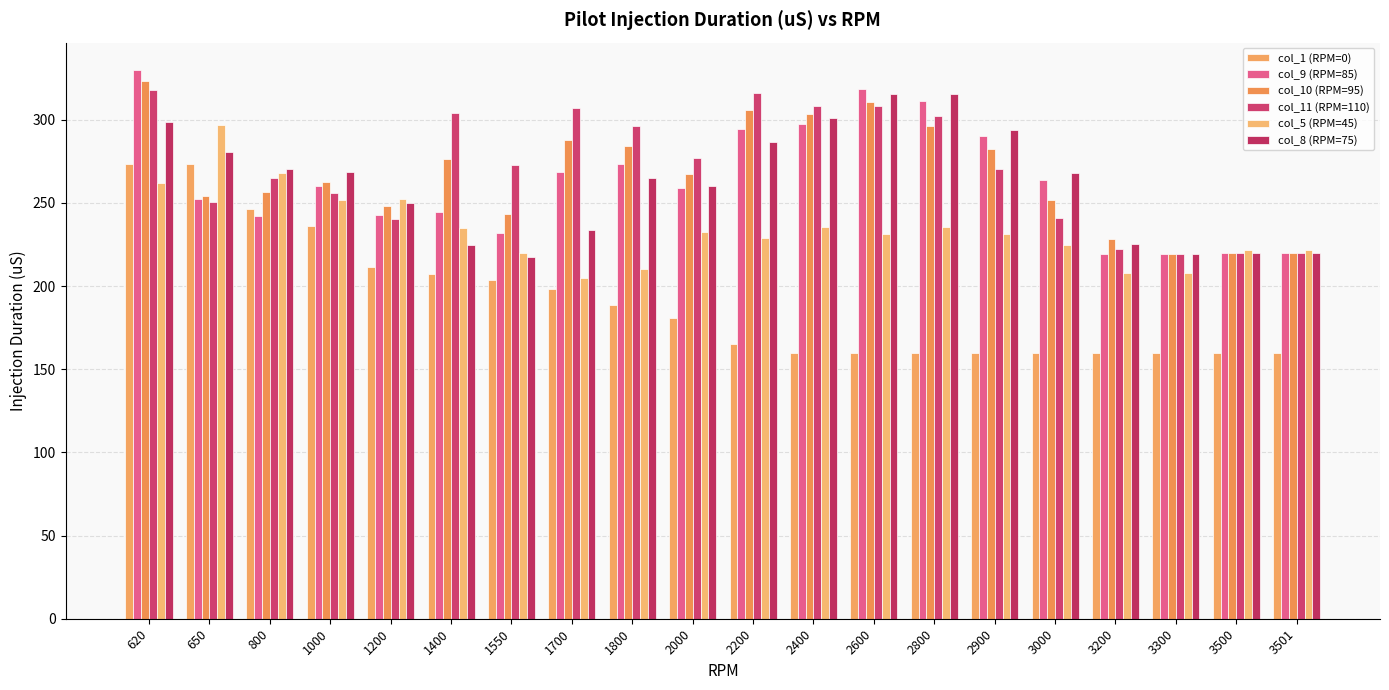

How many bars are there in total?

120